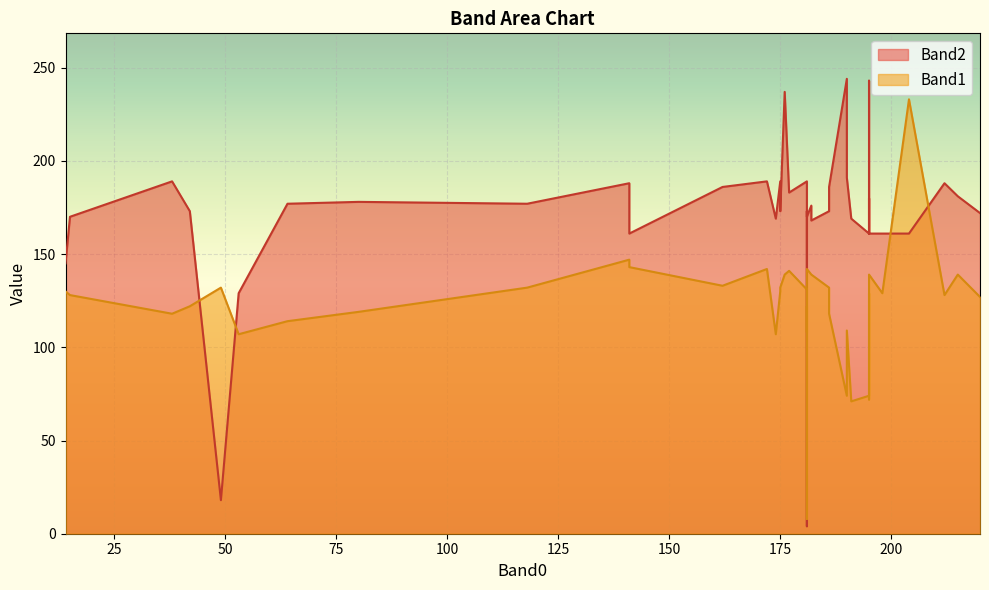

True or false: Band2 and Band1 intersect in this chart.

True